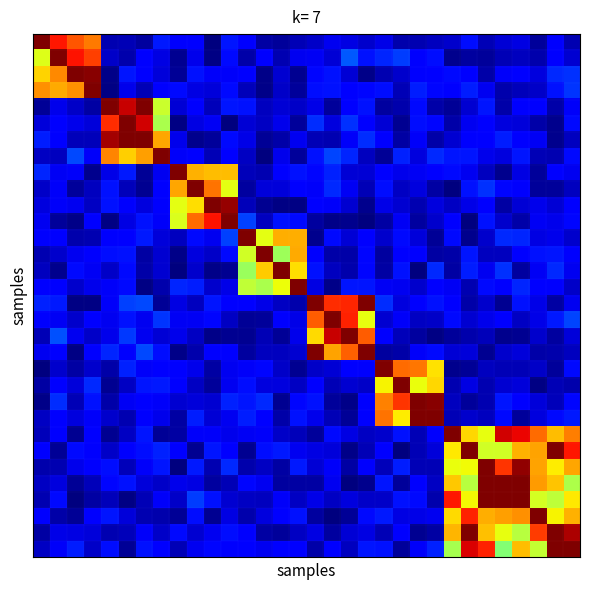

Reading left to right, list all the values displayed in this chart.

row_0: 0=1.0	1=0.9	2=0.8	3=0.8	4=0.0	5=0.0	6=0.0	7=0.1	8=0.1	9=0.1	10=0.0	11=0.1	12=0.1	13=0.0	14=0.0	15=0.0	16=0.1	17=0.1	18=0.1	19=0.1	20=0.1	21=0.0	22=0.0	23=0.1	24=0.1	25=0.1	26=0.0	27=0.1	28=0.1	29=0.0	30=0.1	31=0.0
row_1: 0=0.6	1=1.0	2=0.9	3=0.8	4=0.1	5=0.0	6=0.1	7=0.1	8=0.0	9=0.1	10=0.0	11=0.1	12=0.0	13=0.1	14=0.0	15=0.1	16=0.1	17=0.1	18=0.2	19=0.1	20=0.2	21=0.2	22=0.1	23=0.1	24=0.0	25=0.0	26=0.0	27=0.0	28=0.1	29=0.0	30=0.1	31=0.1
row_2: 0=0.7	1=0.8	2=1.0	3=1.0	4=0.0	5=0.1	6=0.1	7=0.1	8=0.0	9=0.1	10=0.1	11=0.1	12=0.1	13=0.0	14=0.1	15=0.0	16=0.1	17=0.1	18=0.1	19=0.0	20=0.0	21=0.1	22=0.1	23=0.1	24=0.1	25=0.1	26=0.0	27=0.1	28=0.1	29=0.1	30=0.2	31=0.2
row_3: 0=0.8	1=0.7	2=0.8	3=1.0	4=0.0	5=0.1	6=0.0	7=0.1	8=0.1	9=0.1	10=0.1	11=0.1	12=0.1	13=0.0	14=0.1	15=0.0	16=0.1	17=0.1	18=0.1	19=0.1	20=0.1	21=0.0	22=0.2	23=0.1	24=0.1	25=0.2	26=0.1	27=0.0	28=0.1	29=0.1	30=0.1	31=0.2
row_4: 0=0.0	1=0.1	2=0.1	3=0.0	4=1.0	5=0.9	6=1.0	7=0.6	8=0.1	9=0.1	10=0.1	11=0.1	12=0.1	13=0.1	14=0.1	15=0.1	16=0.1	17=0.0	18=0.1	19=0.1	20=0.0	21=0.0	22=0.1	23=0.0	24=0.0	25=0.1	26=0.1	27=0.0	28=0.1	29=0.1	30=0.0	31=0.1
row_5: 0=0.1	1=0.1	2=0.1	3=0.1	4=0.9	5=1.0	6=0.9	7=0.6	8=0.0	9=0.1	10=0.1	11=0.0	12=0.1	13=0.1	14=0.1	15=0.0	16=0.2	17=0.1	18=0.2	19=0.1	20=0.1	21=0.0	22=0.1	23=0.1	24=0.0	25=0.1	26=0.1	27=0.1	28=0.1	29=0.0	30=0.0	31=0.1
row_6: 0=0.2	1=0.1	2=0.1	3=0.1	4=1.0	5=1.0	6=1.0	7=0.7	8=0.1	9=0.0	10=0.0	11=0.1	12=0.1	13=0.0	14=0.0	15=0.1	16=0.1	17=0.0	18=0.1	19=0.2	20=0.1	21=0.0	22=0.1	23=0.0	24=0.1	25=0.1	26=0.1	27=0.2	28=0.1	29=0.1	30=0.0	31=0.1
row_7: 0=0.1	1=0.1	2=0.2	3=0.1	4=0.8	5=0.7	6=0.7	7=1.0	8=0.1	9=0.1	10=0.0	11=0.1	12=0.1	13=0.0	14=0.1	15=0.0	16=0.1	17=0.2	18=0.2	19=0.1	20=0.0	21=0.2	22=0.1	23=0.2	24=0.1	25=0.1	26=0.1	27=0.1	28=0.1	29=0.0	30=0.0	31=0.1
row_8: 0=0.2	1=0.1	2=0.1	3=0.0	4=0.1	5=0.1	6=0.0	7=0.1	8=1.0	9=0.7	10=0.7	11=0.7	12=0.1	13=0.0	14=0.1	15=0.1	16=0.1	17=0.2	18=0.1	19=0.1	20=0.1	21=0.1	22=0.1	23=0.1	24=0.1	25=0.1	26=0.1	27=0.0	28=0.1	29=0.0	30=0.1	31=0.1
row_9: 0=0.1	1=0.1	2=0.0	3=0.1	4=0.1	5=0.1	6=0.0	7=0.1	8=0.7	9=1.0	10=0.8	11=0.6	12=0.0	13=0.1	14=0.1	15=0.1	16=0.1	17=0.2	18=0.1	19=0.0	20=0.1	21=0.1	22=0.1	23=0.0	24=0.0	25=0.1	26=0.2	27=0.1	28=0.1	29=0.0	30=0.0	31=0.1
row_10: 0=0.1	1=0.1	2=0.1	3=0.1	4=0.1	5=0.1	6=0.1	7=0.1	8=0.6	9=0.7	10=1.0	11=1.0	12=0.1	13=0.0	14=0.0	15=0.0	16=0.1	17=0.1	18=0.1	19=0.0	20=0.1	21=0.1	22=0.0	23=0.1	24=0.1	25=0.1	26=0.1	27=0.0	28=0.1	29=0.1	30=0.1	31=0.1
row_11: 0=0.1	1=0.0	2=0.0	3=0.1	4=0.0	5=0.1	6=0.1	7=0.1	8=0.6	9=0.8	10=0.9	11=1.0	12=0.2	13=0.1	14=0.1	15=0.1	16=0.0	17=0.0	18=0.0	19=0.0	20=0.0	21=0.1	22=0.0	23=0.1	24=0.1	25=0.0	26=0.1	27=0.1	28=0.0	29=0.1	30=0.1	31=0.1
row_12: 0=0.1	1=0.1	2=0.0	3=0.0	4=0.1	5=0.1	6=0.1	7=0.1	8=0.1	9=0.1	10=0.1	11=0.2	12=1.0	13=0.6	14=0.7	15=0.7	16=0.0	17=0.1	18=0.1	19=0.1	20=0.1	21=0.1	22=0.1	23=0.0	24=0.1	25=0.0	26=0.1	27=0.2	28=0.2	29=0.1	30=0.1	31=0.1
row_13: 0=0.0	1=0.1	2=0.1	3=0.1	4=0.1	5=0.1	6=0.0	7=0.1	8=0.0	9=0.1	10=0.1	11=0.1	12=0.6	13=1.0	14=0.5	15=0.7	16=0.1	17=0.0	18=0.0	19=0.1	20=0.0	21=0.1	22=0.1	23=0.0	24=0.0	25=0.1	26=0.1	27=0.1	28=0.1	29=0.1	30=0.1	31=0.1
row_14: 0=0.1	1=0.0	2=0.1	3=0.1	4=0.1	5=0.1	6=0.0	7=0.1	8=0.0	9=0.1	10=0.0	11=0.0	12=0.5	13=0.7	14=1.0	15=0.7	16=0.1	17=0.1	18=0.0	19=0.1	20=0.0	21=0.1	22=0.0	23=0.2	24=0.0	25=0.2	26=0.1	27=0.2	28=0.0	29=0.1	30=0.2	31=0.1
row_15: 0=0.1	1=0.1	2=0.1	3=0.1	4=0.1	5=0.1	6=0.0	7=0.0	8=0.2	9=0.2	10=0.1	11=0.1	12=0.6	13=0.6	14=0.6	15=1.0	16=0.1	17=0.0	18=0.1	19=0.1	20=0.1	21=0.1	22=0.1	23=0.1	24=0.1	25=0.0	26=0.1	27=0.1	28=0.2	29=0.1	30=0.1	31=0.1
row_16: 0=0.2	1=0.1	2=0.0	3=0.0	4=0.1	5=0.2	6=0.2	7=0.0	8=0.1	9=0.1	10=0.1	11=0.1	12=0.1	13=0.1	14=0.1	15=0.0	16=1.0	17=0.9	18=0.9	19=1.0	20=0.2	21=0.1	22=0.1	23=0.1	24=0.1	25=0.0	26=0.1	27=0.0	28=0.1	29=0.1	30=0.0	31=0.1
row_17: 0=0.1	1=0.1	2=0.1	3=0.1	4=0.1	5=0.1	6=0.1	7=0.2	8=0.1	9=0.1	10=0.1	11=0.1	12=0.0	13=0.0	14=0.1	15=0.1	16=0.8	17=1.0	18=0.9	19=0.6	20=0.1	21=0.1	22=0.1	23=0.1	24=0.1	25=0.1	26=0.1	27=0.1	28=0.1	29=0.1	30=0.1	31=0.2
row_18: 0=0.0	1=0.2	2=0.1	3=0.1	4=0.1	5=0.2	6=0.1	7=0.1	8=0.1	9=0.1	10=0.0	11=0.0	12=0.0	13=0.0	14=0.0	15=0.1	16=0.7	17=0.9	18=1.0	19=0.8	20=0.1	21=0.1	22=0.0	23=0.0	24=0.0	25=0.0	26=0.1	27=0.0	28=0.0	29=0.1	30=0.0	31=0.1
row_19: 0=0.1	1=0.1	2=0.0	3=0.1	4=0.2	5=0.1	6=0.2	7=0.1	8=0.0	9=0.0	10=0.1	11=0.1	12=0.0	13=0.1	14=0.1	15=0.1	16=1.0	17=0.7	18=0.8	19=1.0	20=0.0	21=0.0	22=0.1	23=0.1	24=0.1	25=0.1	26=0.0	27=0.1	28=0.1	29=0.0	30=0.0	31=0.1
row_20: 0=0.0	1=0.1	2=0.0	3=0.1	4=0.0	5=0.2	6=0.1	7=0.1	8=0.1	9=0.1	10=0.0	11=0.1	12=0.1	13=0.1	14=0.1	15=0.0	16=0.1	17=0.1	18=0.1	19=0.1	20=1.0	21=0.8	22=0.8	23=0.7	24=0.0	25=0.0	26=0.1	27=0.0	28=0.0	29=0.1	30=0.0	31=0.1
row_21: 0=0.0	1=0.1	2=0.1	3=0.2	4=0.0	5=0.1	6=0.1	7=0.1	8=0.1	9=0.1	10=0.0	11=0.1	12=0.1	13=0.1	14=0.1	15=0.1	16=0.1	17=0.0	18=0.1	19=0.1	20=0.7	21=1.0	22=0.6	23=0.7	24=0.0	25=0.1	26=0.0	27=0.1	28=0.1	29=0.0	30=0.1	31=0.0
row_22: 0=0.0	1=0.2	2=0.0	3=0.1	4=0.0	5=0.1	6=0.1	7=0.1	8=0.1	9=0.1	10=0.1	11=0.2	12=0.1	13=0.2	14=0.0	15=0.1	16=0.1	17=0.0	18=0.0	19=0.1	20=0.8	21=0.9	22=1.0	23=1.0	24=0.1	25=0.0	26=0.0	27=0.1	28=0.1	29=0.1	30=0.1	31=0.1
row_23: 0=0.1	1=0.1	2=0.1	3=0.1	4=0.1	5=0.0	6=0.1	7=0.1	8=0.0	9=0.2	10=0.1	11=0.1	12=0.2	13=0.1	14=0.0	15=0.1	16=0.1	17=0.1	18=0.0	19=0.1	20=0.8	21=0.7	22=1.0	23=1.0	24=0.0	25=0.1	26=0.1	27=0.1	28=0.0	29=0.1	30=0.1	31=0.2
row_24: 0=0.1	1=0.1	2=0.0	3=0.1	4=0.0	5=0.1	6=0.1	7=0.0	8=0.0	9=0.1	10=0.1	11=0.1	12=0.1	13=0.1	14=0.1	15=0.1	16=0.0	17=0.1	18=0.1	19=0.1	20=0.1	21=0.1	22=0.0	23=0.1	24=1.0	25=0.7	26=0.6	27=0.9	28=0.9	29=0.8	30=0.7	31=0.8
row_25: 0=0.1	1=0.0	2=0.1	3=0.1	4=0.1	5=0.1	6=0.1	7=0.2	8=0.1	9=0.0	10=0.1	11=0.1	12=0.0	13=0.1	14=0.2	15=0.1	16=0.1	17=0.1	18=0.0	19=0.1	20=0.1	21=0.0	22=0.1	23=0.1	24=0.7	25=1.0	26=0.6	27=0.6	28=0.7	29=0.7	30=1.0	31=0.9
row_26: 0=0.0	1=0.0	2=0.1	3=0.1	4=0.1	5=0.1	6=0.1	7=0.1	8=0.0	9=0.1	10=0.0	11=0.2	12=0.0	13=0.1	14=0.0	15=0.1	16=0.1	17=0.1	18=0.0	19=0.1	20=0.1	21=0.2	22=0.1	23=0.0	24=0.6	25=0.6	26=1.0	27=0.9	28=1.0	29=0.7	30=0.7	31=0.7
row_27: 0=0.1	1=0.1	2=0.0	3=0.1	4=0.1	5=0.1	6=0.1	7=0.1	8=0.1	9=0.1	10=0.0	11=0.0	12=0.1	13=0.1	14=0.0	15=0.0	16=0.0	17=0.1	18=0.0	19=0.0	20=0.1	21=0.0	22=0.1	23=0.1	24=0.7	25=0.6	26=1.0	27=1.0	28=1.0	29=0.7	30=0.7	31=0.6
row_28: 0=0.0	1=0.1	2=0.0	3=0.0	4=0.1	5=0.0	6=0.0	7=0.1	8=0.1	9=0.2	10=0.1	11=0.1	12=0.1	13=0.1	14=0.1	15=0.1	16=0.1	17=0.1	18=0.1	19=0.1	20=0.1	21=0.1	22=0.1	23=0.0	24=0.9	25=0.6	26=1.0	27=1.0	28=1.0	29=0.6	30=0.6	31=0.7
row_29: 0=0.1	1=0.0	2=0.0	3=0.1	4=0.1	5=0.1	6=0.0	7=0.0	8=0.0	9=0.1	10=0.0	11=0.1	12=0.0	13=0.1	14=0.1	15=0.1	16=0.0	17=0.0	18=0.0	19=0.1	20=0.2	21=0.1	22=0.1	23=0.1	24=0.7	25=0.9	26=0.7	27=0.7	28=0.8	29=1.0	30=0.6	31=0.7
row_30: 0=0.0	1=0.1	2=0.1	3=0.1	4=0.0	5=0.1	6=0.1	7=0.1	8=0.1	9=0.1	10=0.1	11=0.1	12=0.1	13=0.0	14=0.0	15=0.1	16=0.1	17=0.0	18=0.1	19=0.1	20=0.1	21=0.1	22=0.0	23=0.0	24=0.7	25=1.0	26=0.7	27=0.6	28=0.6	29=0.8	30=1.0	31=1.0
row_31: 0=0.1	1=0.1	2=0.2	3=0.1	4=0.1	5=0.0	6=0.1	7=0.1	8=0.0	9=0.1	10=0.1	11=0.1	12=0.1	13=0.1	14=0.1	15=0.1	16=0.0	17=0.1	18=0.1	19=0.1	20=0.1	21=0.0	22=0.1	23=0.2	24=0.6	25=0.9	26=0.9	27=0.5	28=0.7	29=0.6	30=1.0	31=1.0